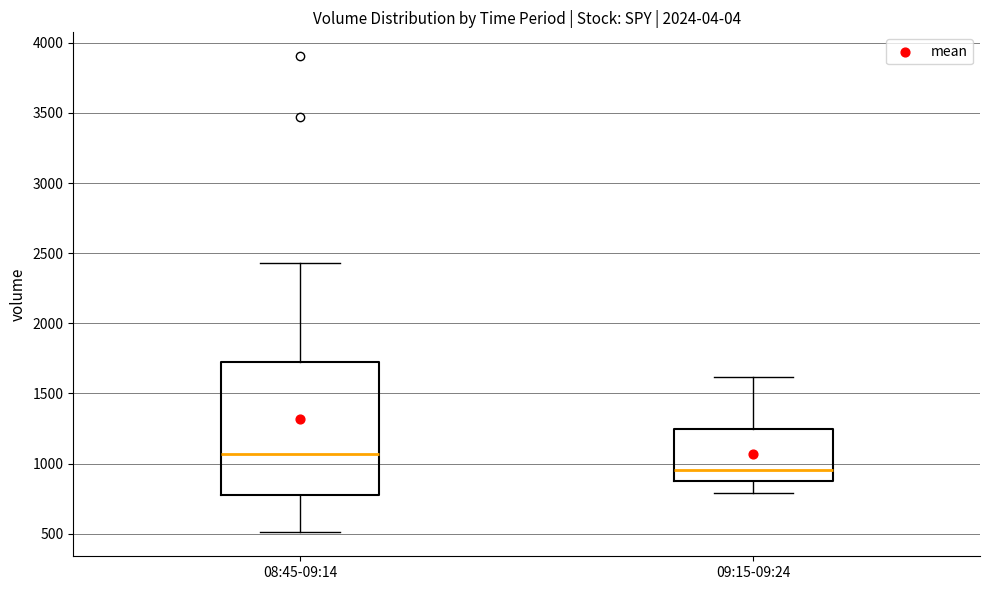

Reading left to right, transcribe this box plot: for each box, give where its median line is, the range the box spans, and where its two whiskers end, as read against the y-axis. The values are not printed on the chart, so give them approximately, as read against the axis.

08:45-09:14: median 1050, box 800 to 1750, whiskers 500 to 2450
09:15-09:24: median 950, box 850 to 1250, whiskers 800 to 1600